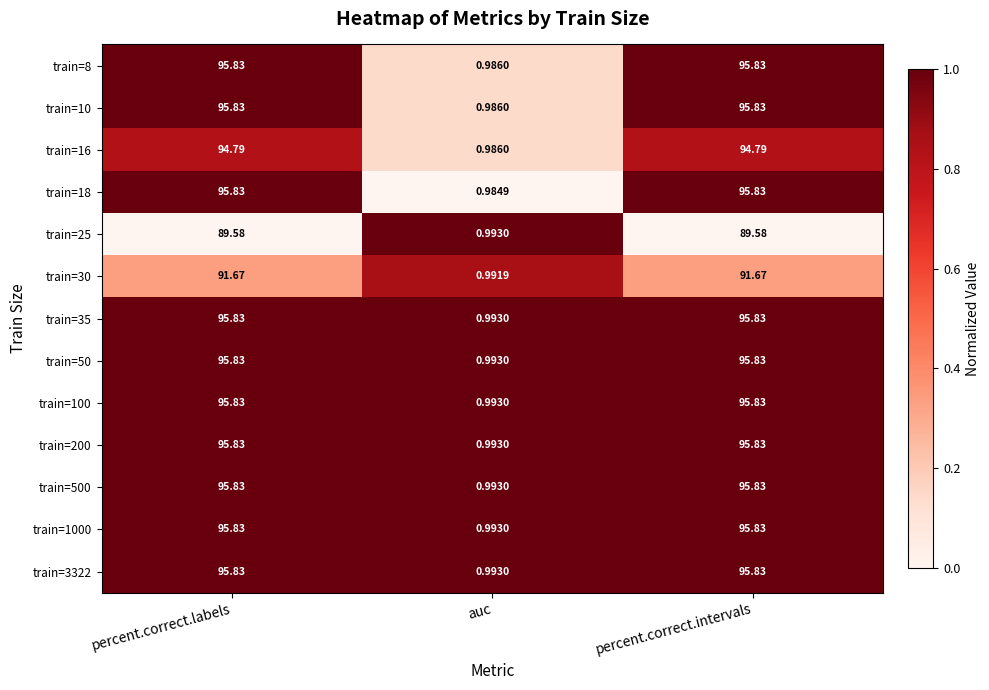

At which label is train=25 closest to 45?

auc